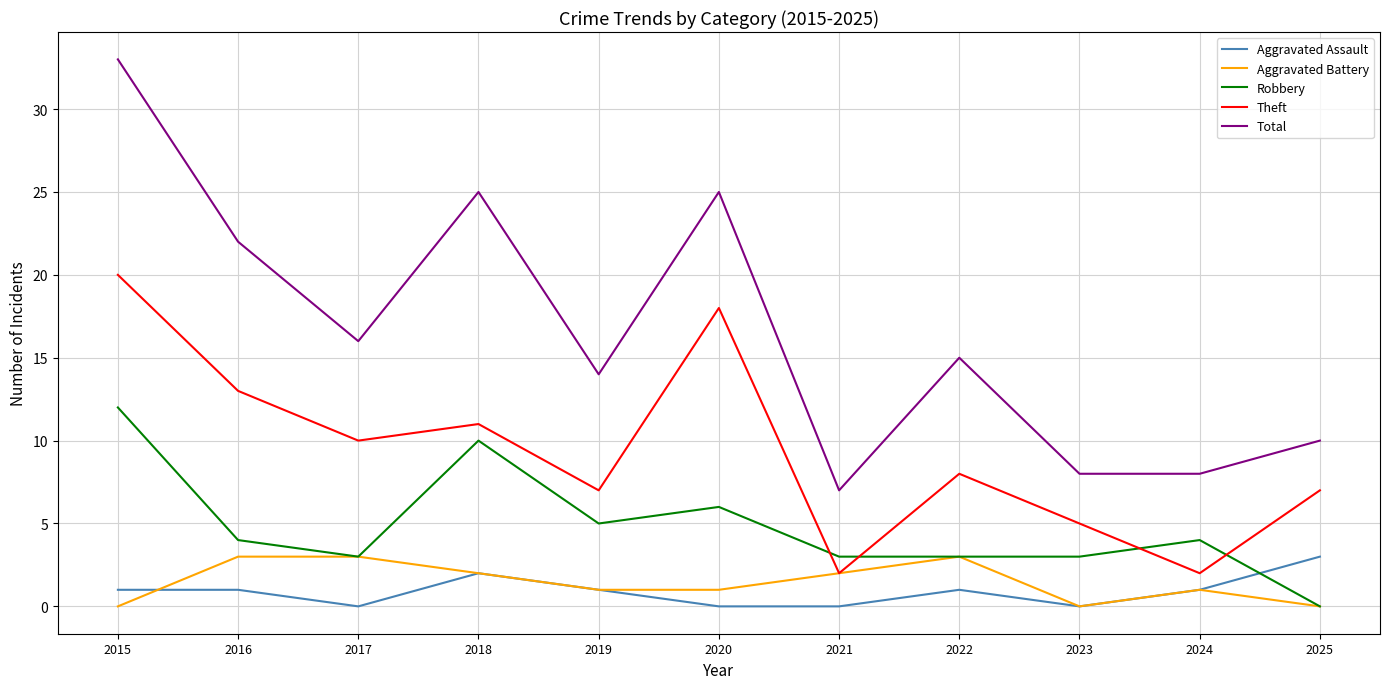

What is the sum of the Theft values at 2022 and 2020?

26